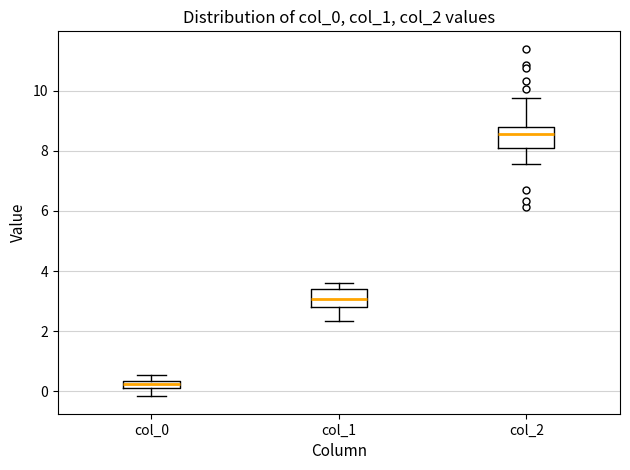

Which box has the highest median line?

col_2